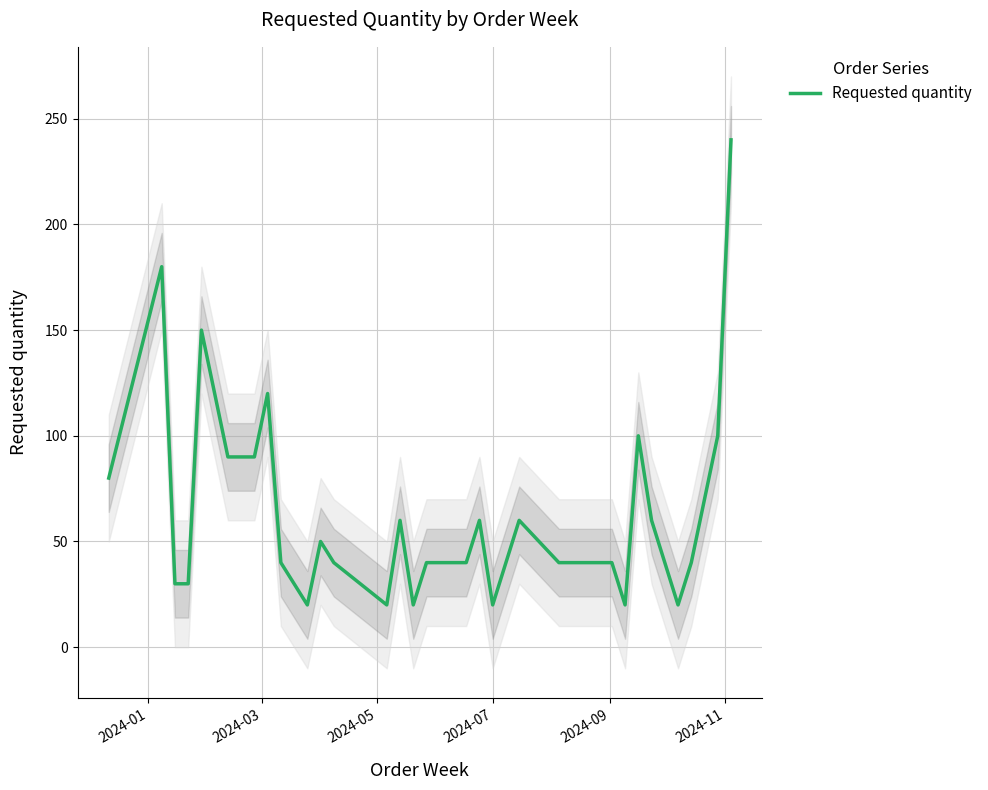

What is the highest value of the Requested quantity series?

240